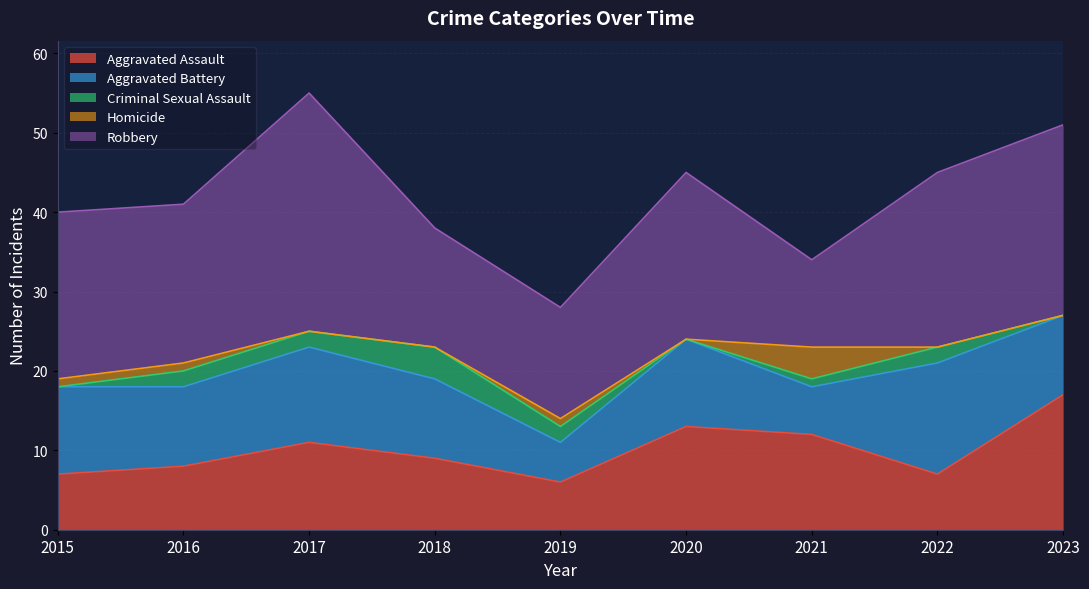

Count the number of data series in this chart.

5